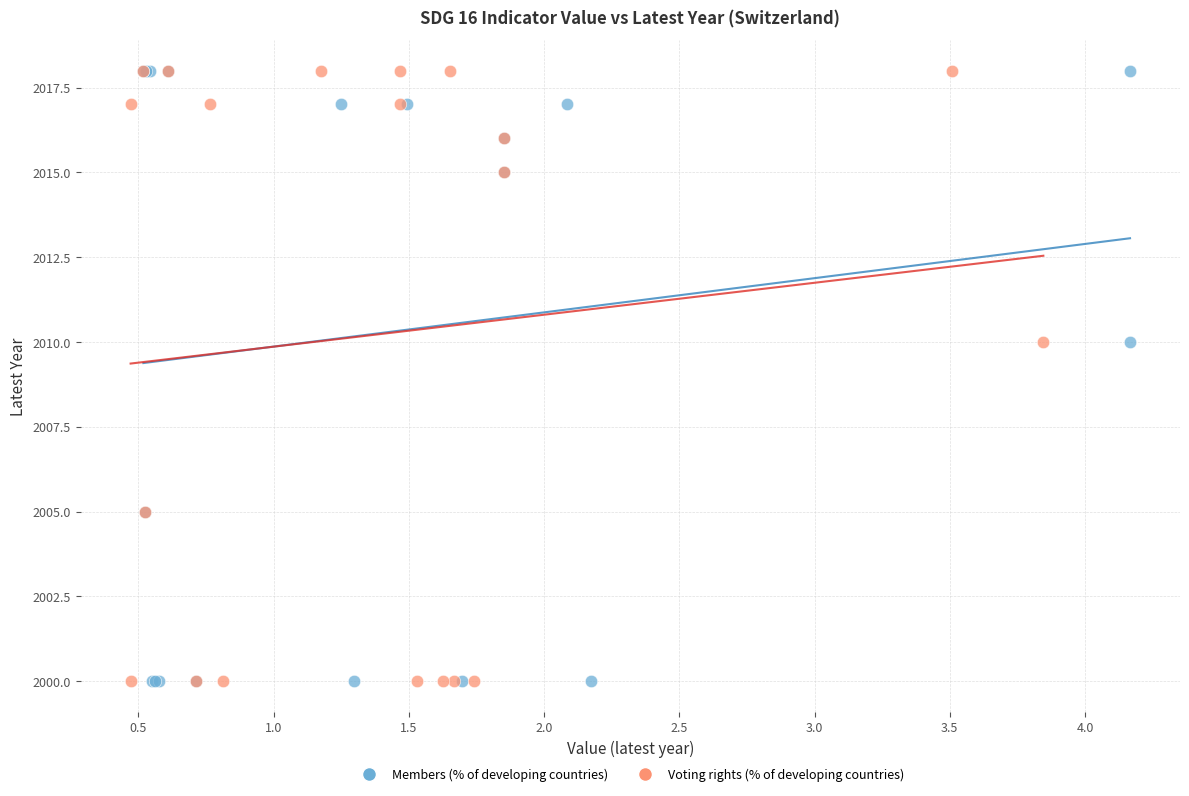

What are all the series names shown in the legend?

Members (% of developing countries), Voting rights (% of developing countries)